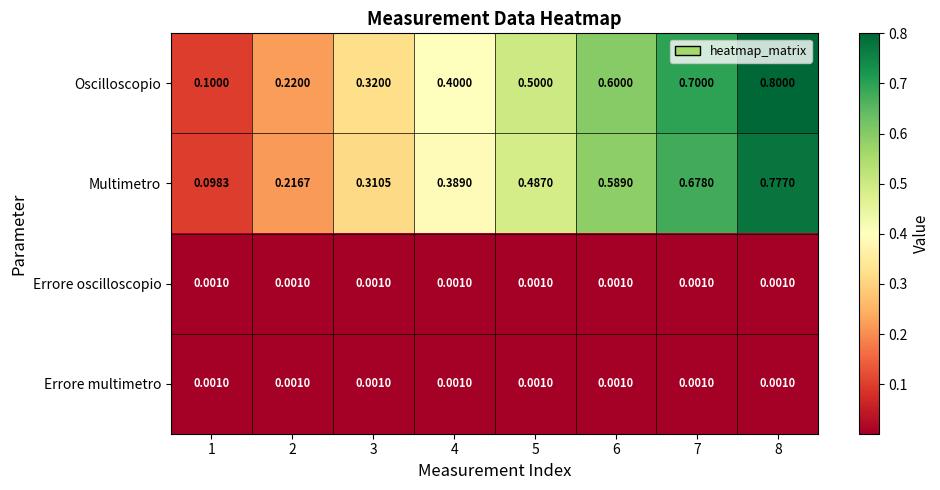

Which series has the largest range (max minus min)?

Oscilloscopio